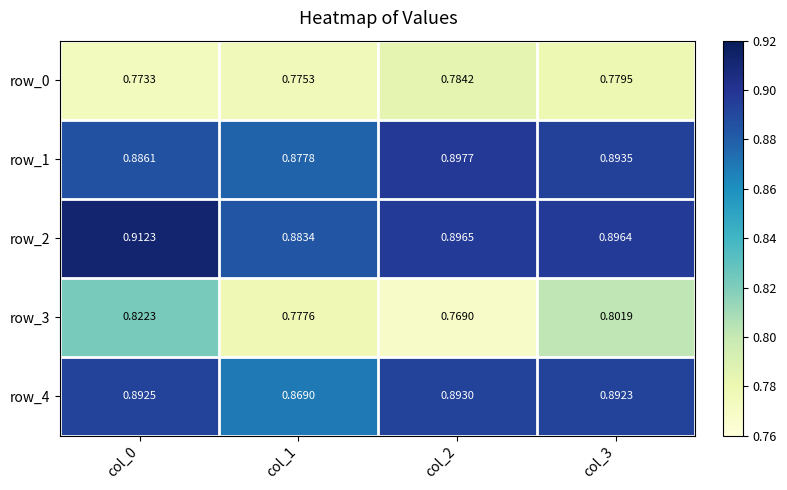

Is the value of row_2 at col_1 greater than the value of row_4 at col_1?

Yes